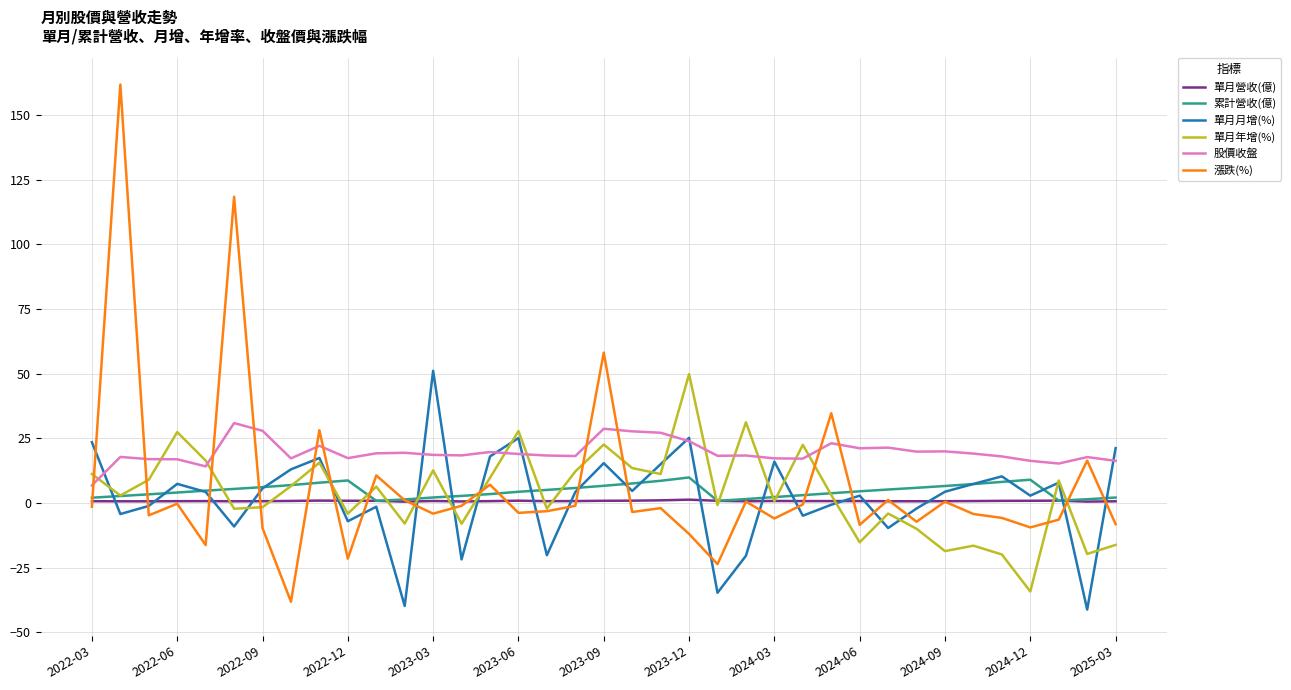

Which series has the largest total across all categories?

股價收盤